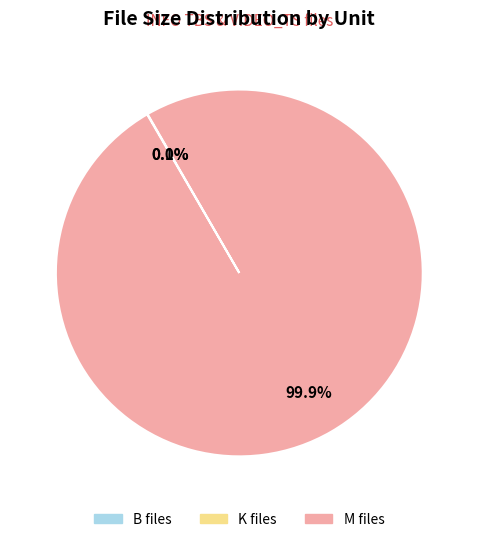

Does any single category account for the majority?

Yes